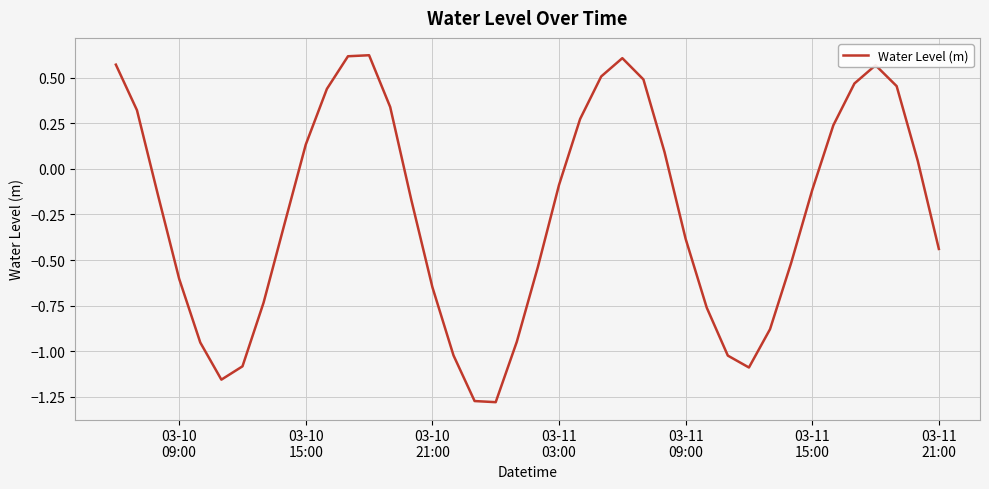

How many negative values are there?

23